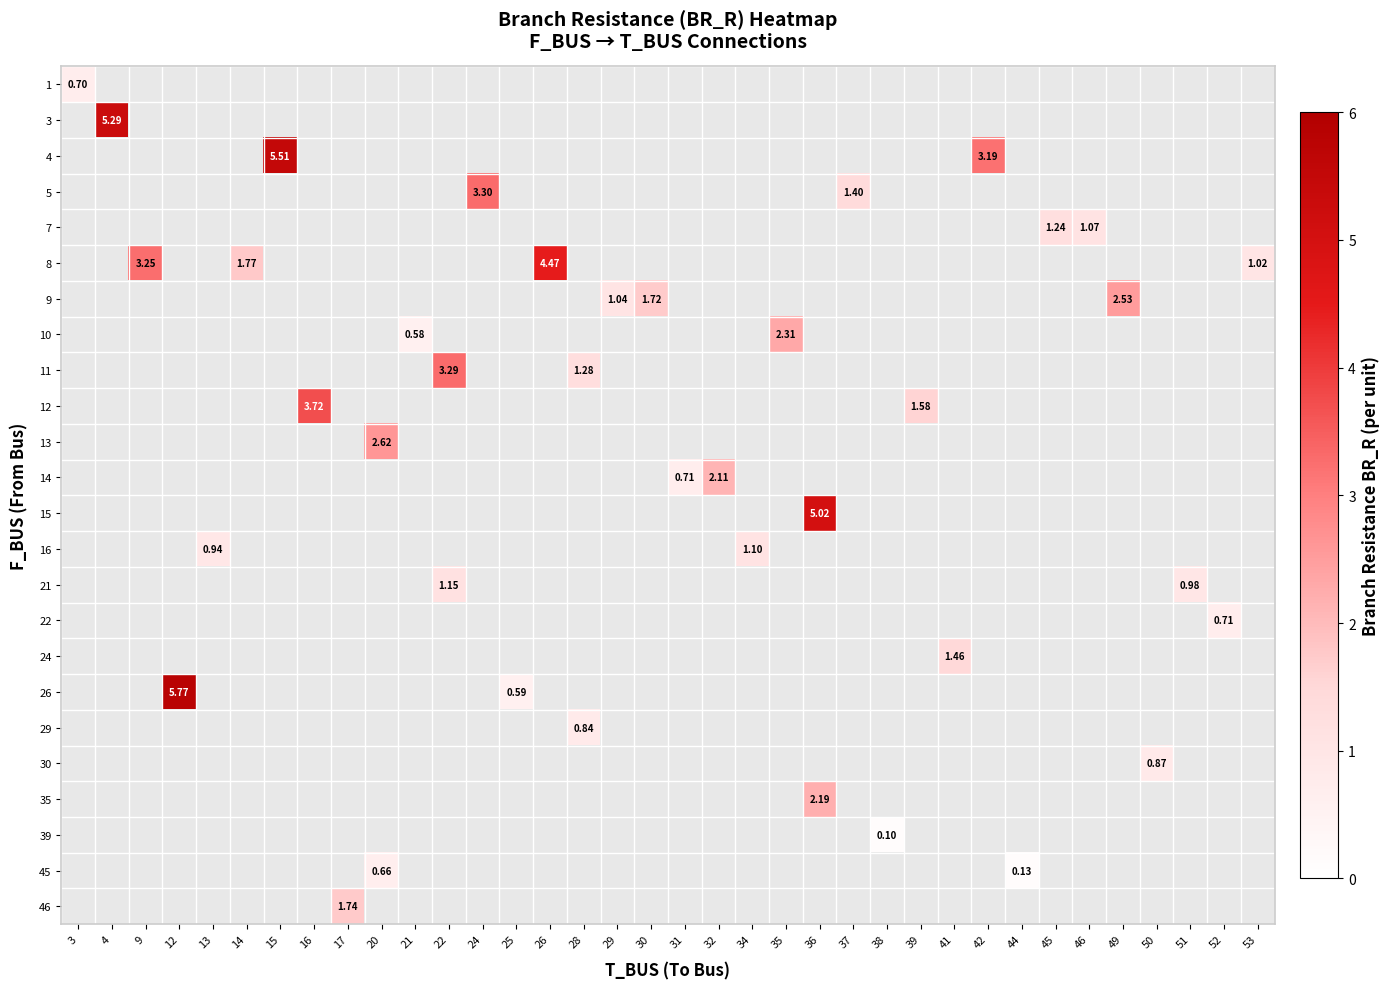

How many data points does each series have?

36